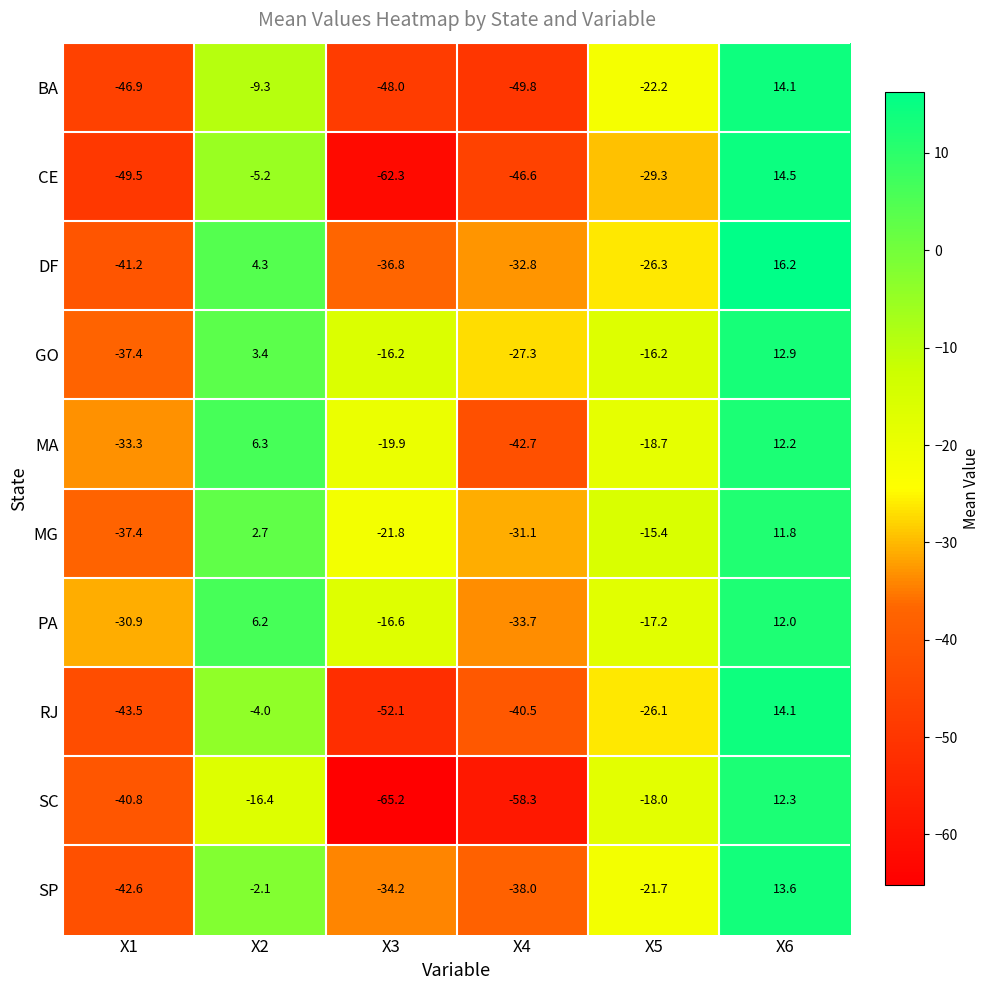

At which category does the chart reach its peak across all series?

X6